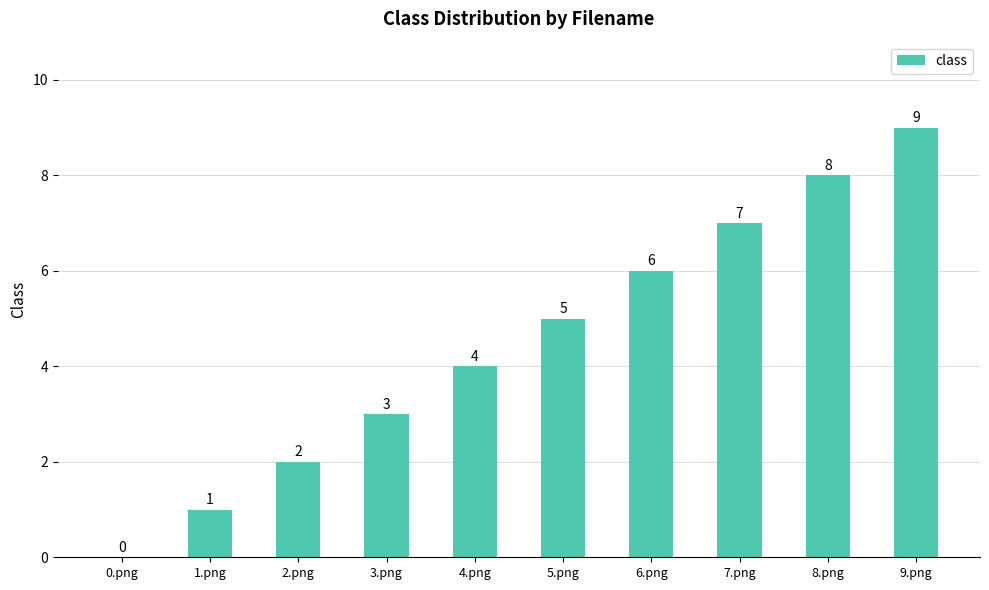

The chart shows a value of 1 at 3.png. True or false?

False